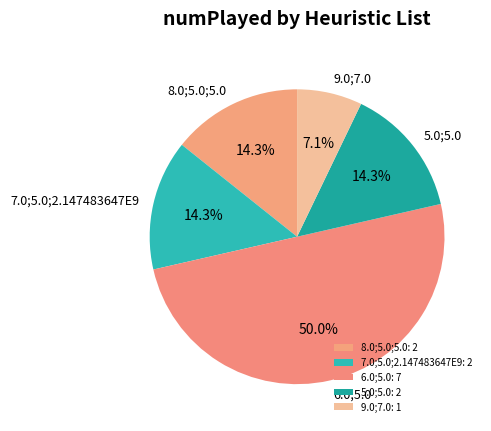

What percentage is NOT represented by 9.0;7.0?

92.9%